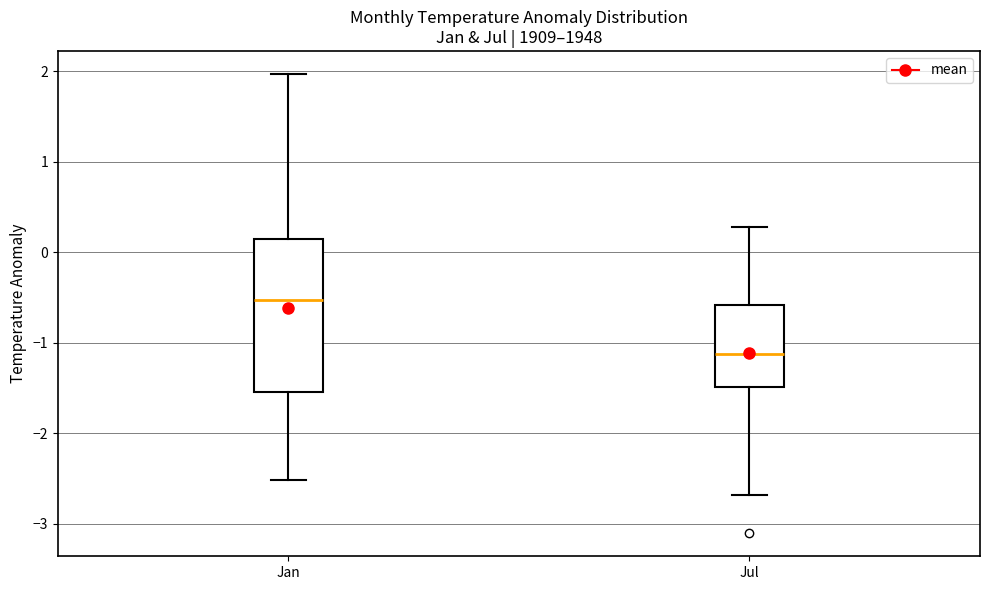

Reading left to right, transcribe this box plot: for each box, give where its median line is, the range the box spans, and where its two whiskers end, as read against the y-axis. The values are not printed on the chart, so give them approximately, as read against the axis.

Jan: median -0.5, box -1.5 to 0.1, whiskers -2.5 to 2.0
Jul: median -1.1, box -1.5 to -0.6, whiskers -2.7 to 0.3